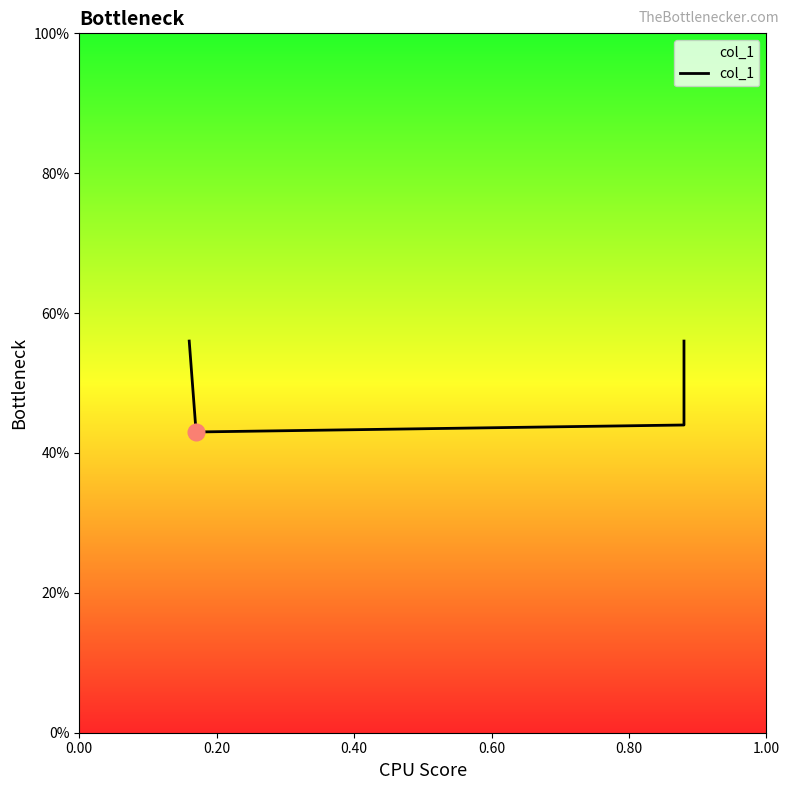

Reading left to right, list all the values displayed in this chart.

0.6	0.4	0.4	0.6